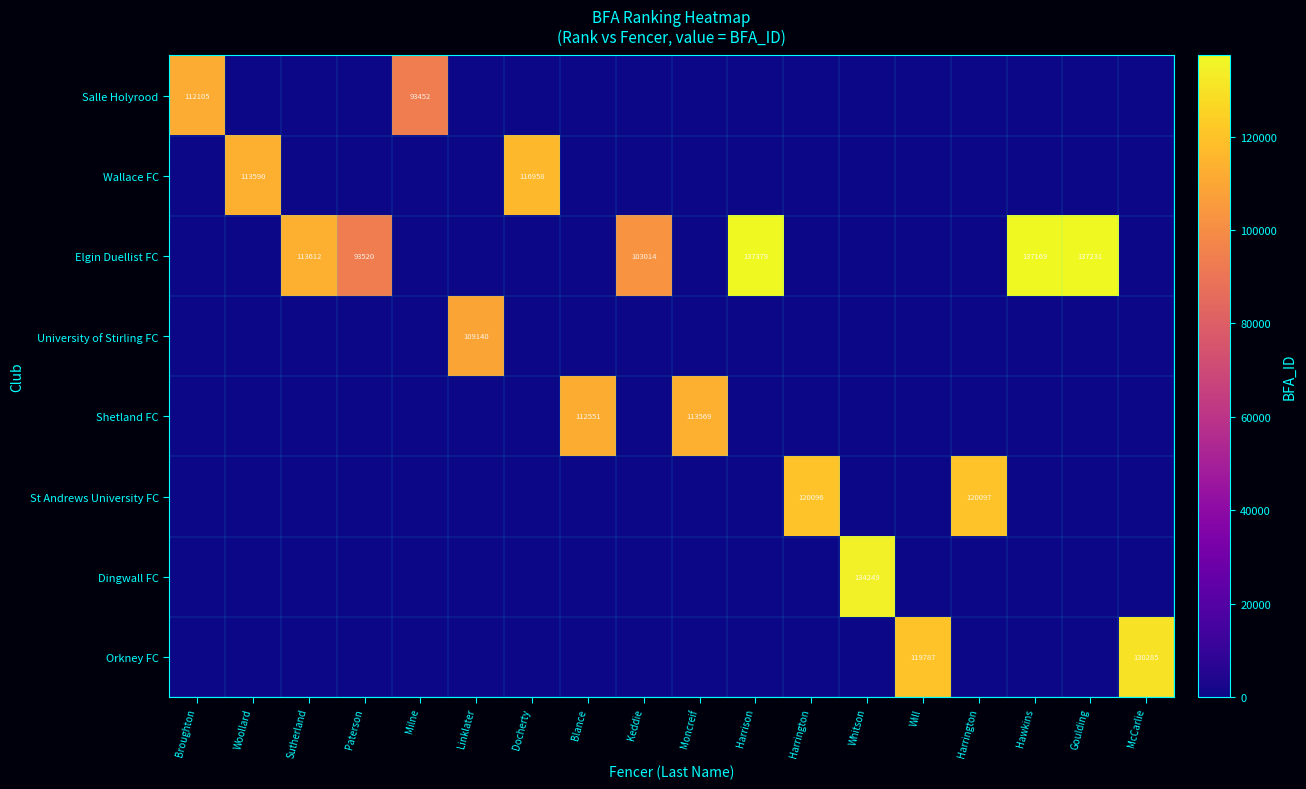

Reading left to right, list all the values displayed in this chart.

row_0: Broughton=112105	Woollard=0	Sutherland=0	Paterson=0	Milne=93452	Linklater=0	Docherty=0	Blance=0	Keddie=0	Moncreif=0	Harrison=0	Harrington=0	Whitson=0	Will=0	Harrington=0	Hawkins=0	Goulding=0	McCarlie=0
row_1: Broughton=0	Woollard=113590	Sutherland=0	Paterson=0	Milne=0	Linklater=0	Docherty=116958	Blance=0	Keddie=0	Moncreif=0	Harrison=0	Harrington=0	Whitson=0	Will=0	Harrington=0	Hawkins=0	Goulding=0	McCarlie=0
row_2: Broughton=0	Woollard=0	Sutherland=113612	Paterson=93520	Milne=0	Linklater=0	Docherty=0	Blance=0	Keddie=103014	Moncreif=0	Harrison=137379	Harrington=0	Whitson=0	Will=0	Harrington=0	Hawkins=137169	Goulding=137231	McCarlie=0
row_3: Broughton=0	Woollard=0	Sutherland=0	Paterson=0	Milne=0	Linklater=109140	Docherty=0	Blance=0	Keddie=0	Moncreif=0	Harrison=0	Harrington=0	Whitson=0	Will=0	Harrington=0	Hawkins=0	Goulding=0	McCarlie=0
row_4: Broughton=0	Woollard=0	Sutherland=0	Paterson=0	Milne=0	Linklater=0	Docherty=0	Blance=112551	Keddie=0	Moncreif=113569	Harrison=0	Harrington=0	Whitson=0	Will=0	Harrington=0	Hawkins=0	Goulding=0	McCarlie=0
row_5: Broughton=0	Woollard=0	Sutherland=0	Paterson=0	Milne=0	Linklater=0	Docherty=0	Blance=0	Keddie=0	Moncreif=0	Harrison=0	Harrington=120096	Whitson=0	Will=0	Harrington=120097	Hawkins=0	Goulding=0	McCarlie=0
row_6: Broughton=0	Woollard=0	Sutherland=0	Paterson=0	Milne=0	Linklater=0	Docherty=0	Blance=0	Keddie=0	Moncreif=0	Harrison=0	Harrington=0	Whitson=134249	Will=0	Harrington=0	Hawkins=0	Goulding=0	McCarlie=0
row_7: Broughton=0	Woollard=0	Sutherland=0	Paterson=0	Milne=0	Linklater=0	Docherty=0	Blance=0	Keddie=0	Moncreif=0	Harrison=0	Harrington=0	Whitson=0	Will=119787	Harrington=0	Hawkins=0	Goulding=0	McCarlie=130285